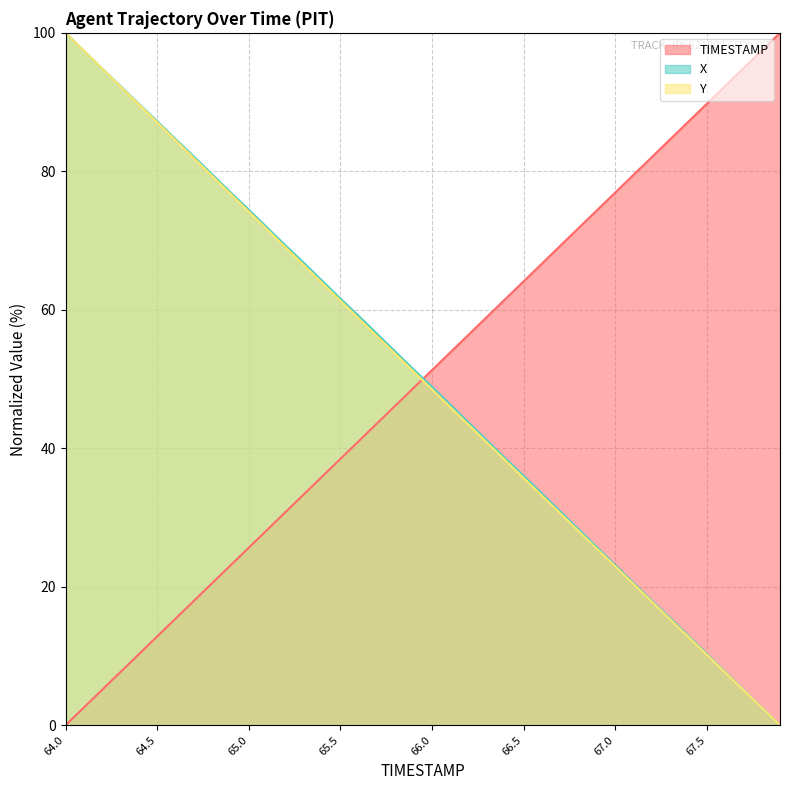

List the series in order of their overall mean, lowest first.

Y, TIMESTAMP, X